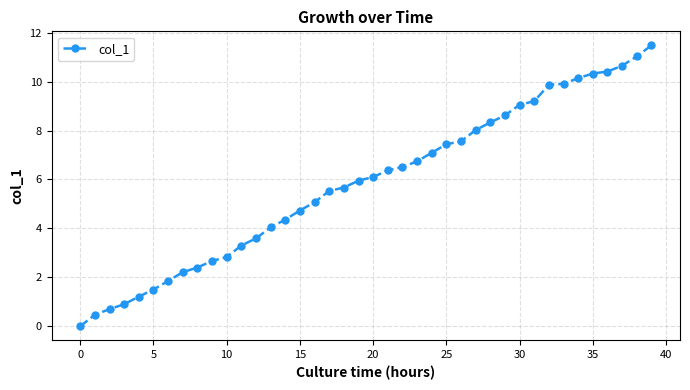

What is the value of the 7th point from the left?

1.9